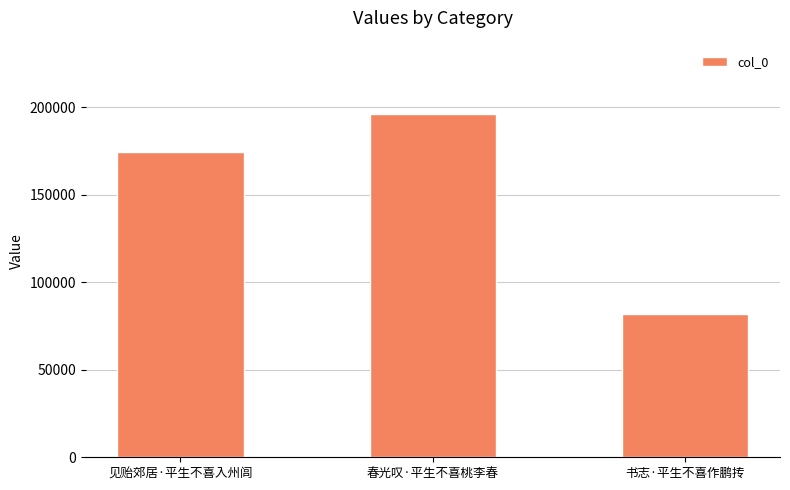

Is it true that the value at 书志·平生不喜作鹏抟 is 112464?

False